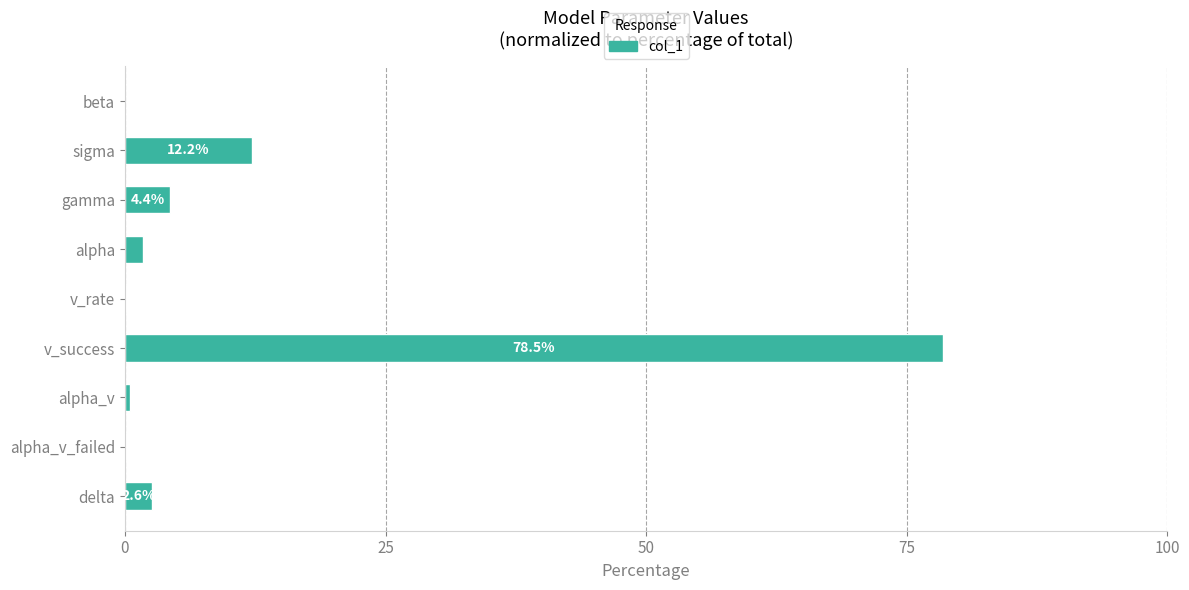

Where is the data nearest to the value 39?

sigma